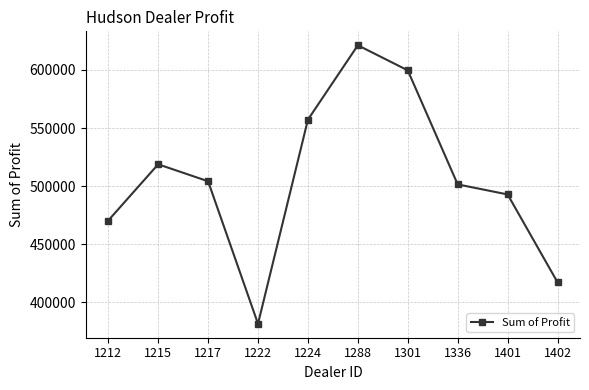

What is the greatest value displayed?

621153.0